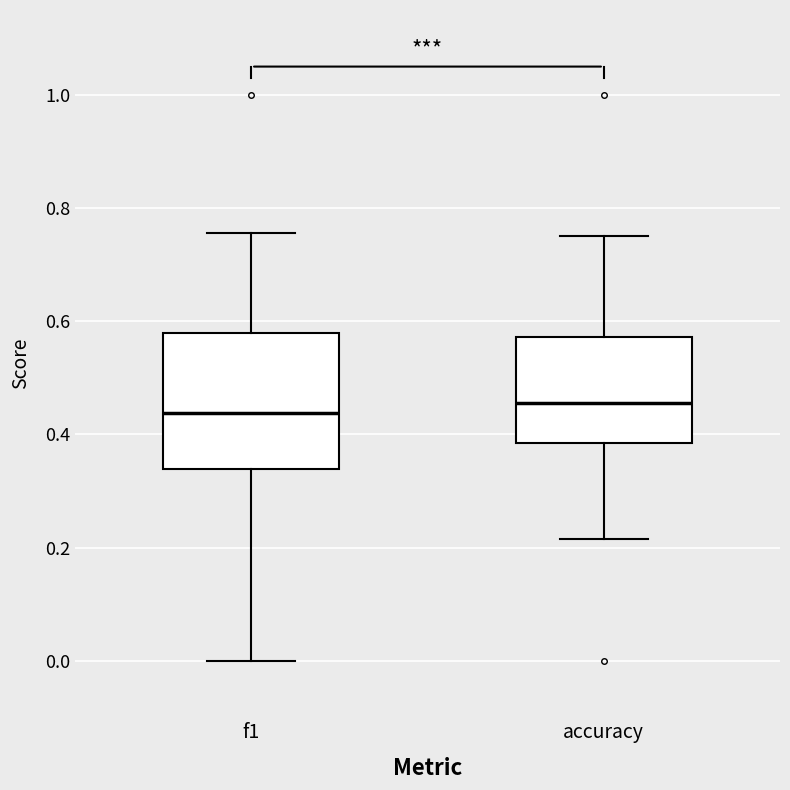

Reading left to right, transcribe this box plot: for each box, give where its median line is, the range the box spans, and where its two whiskers end, as read against the y-axis. The values are not printed on the chart, so give them approximately, as read against the axis.

f1: median 0.44, box 0.34 to 0.58, whiskers 0.00 to 0.76
accuracy: median 0.46, box 0.38 to 0.58, whiskers 0.22 to 0.76